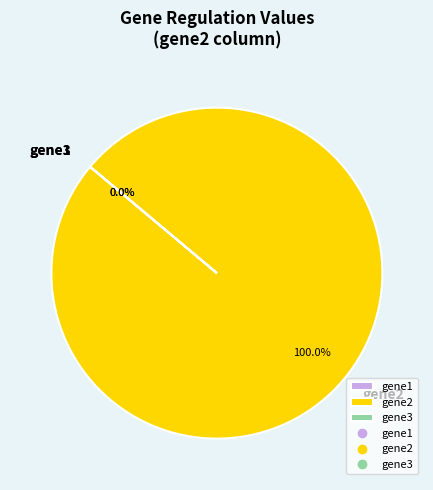

The gene1 slice represents 0% of the pie. True or false?

True